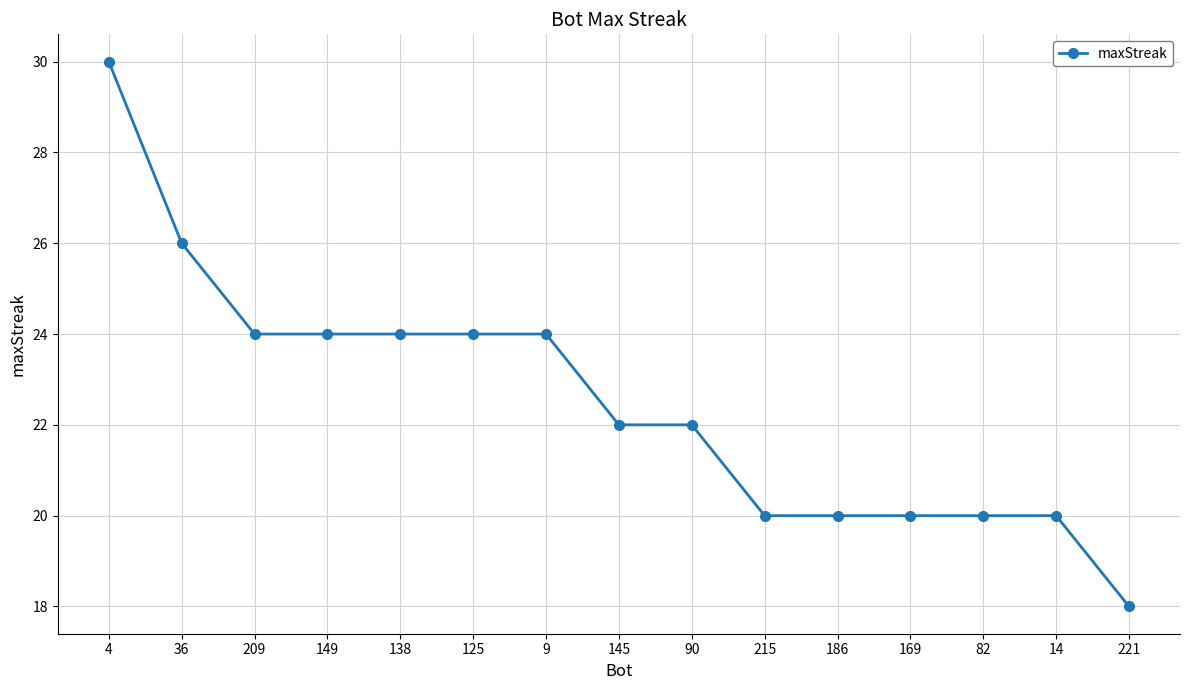

Where does the data first go above 22?

4